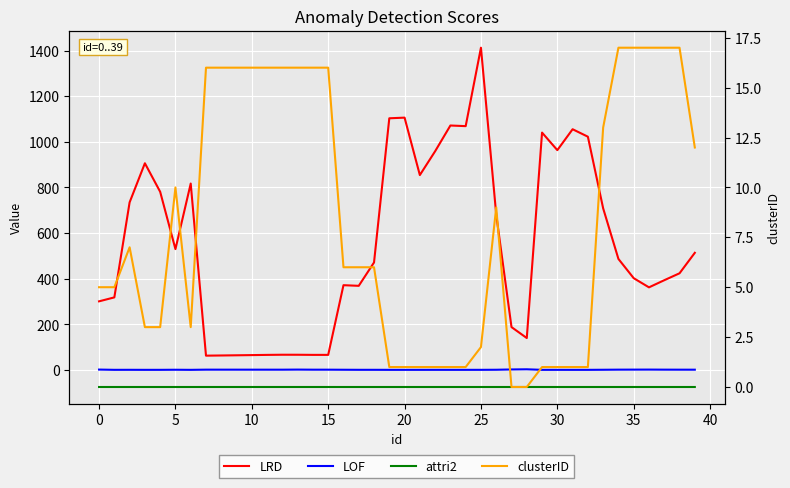

What are all the series names shown in the legend?

LRD, LOF, attri2, clusterID